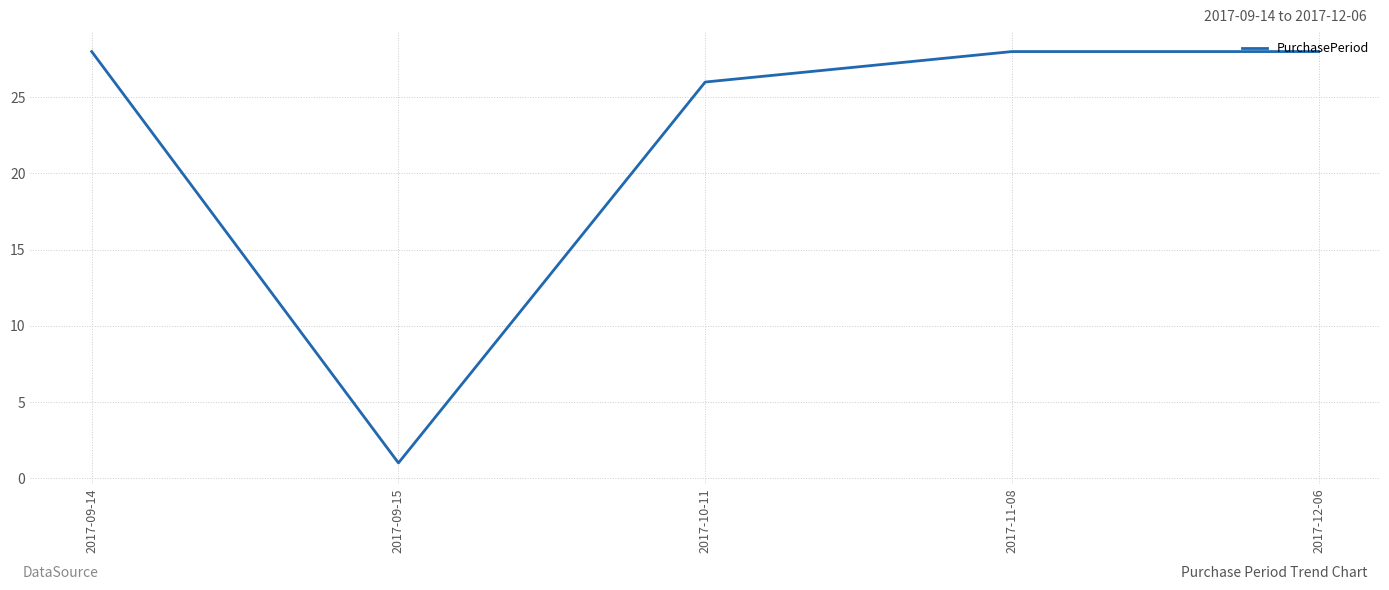

What is the greatest value displayed?

28